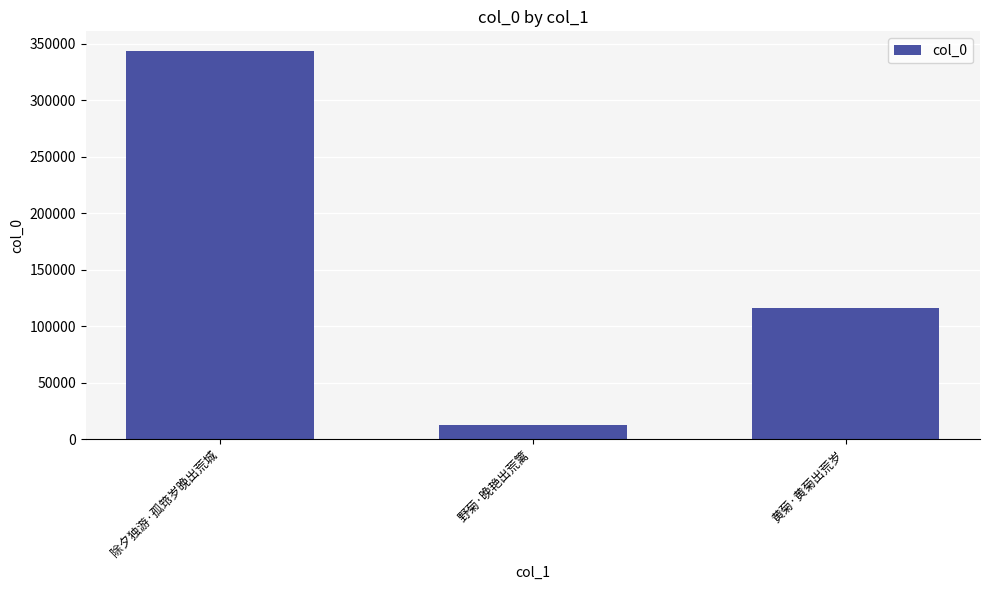

Between 黄菊·黄菊出荒岁 and 除夕独游·孤筇岁晚出荒城, which is larger?

除夕独游·孤筇岁晚出荒城